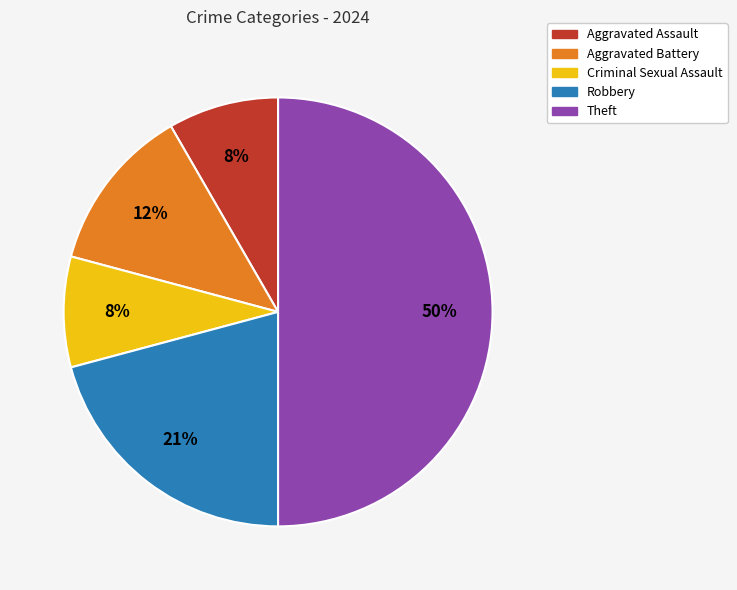

Which category has the biggest portion of the pie?

Theft